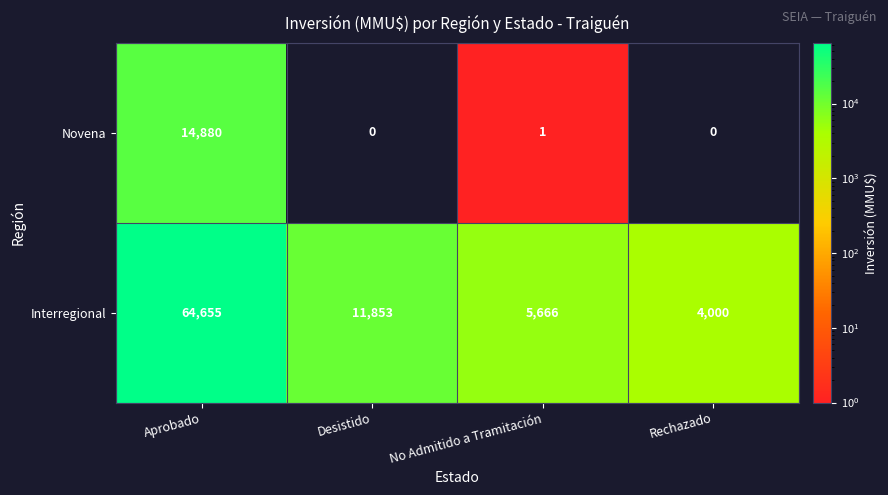

What is the maximum value shown in the chart?

64655